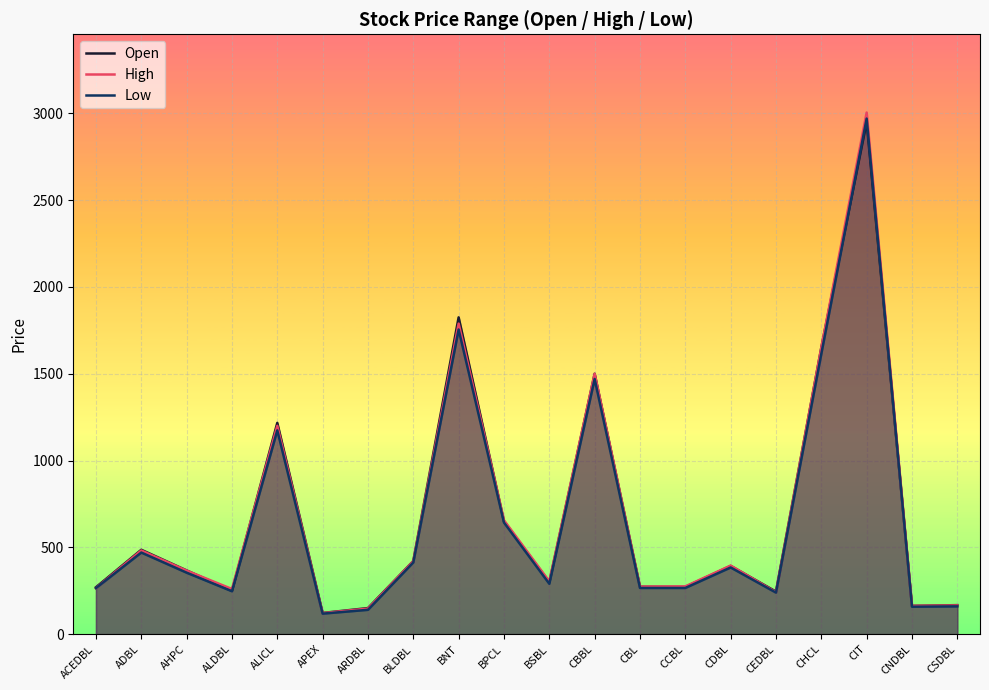

What is the total value across all series at AHPC?

1087